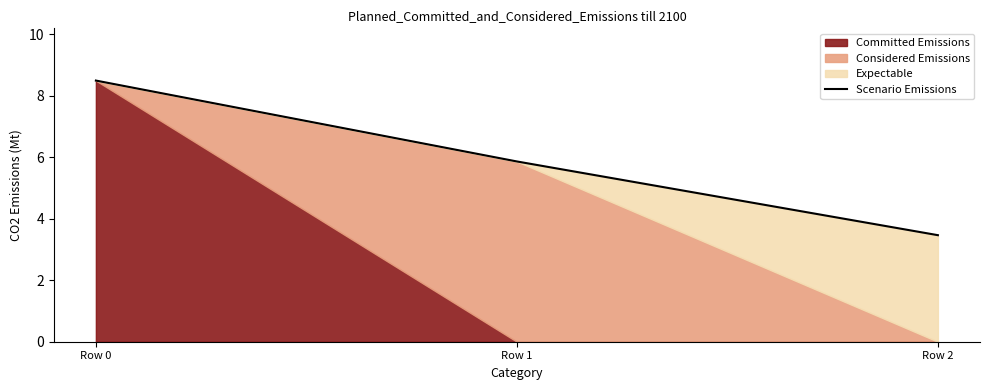

Does the chart have visible grid lines?

No